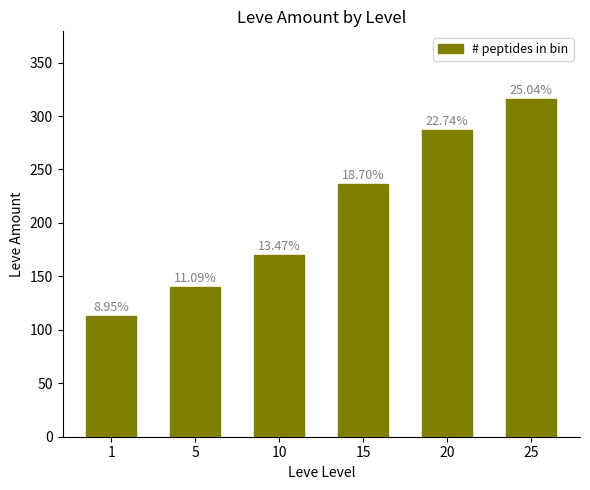

How many bars are there in total?

6